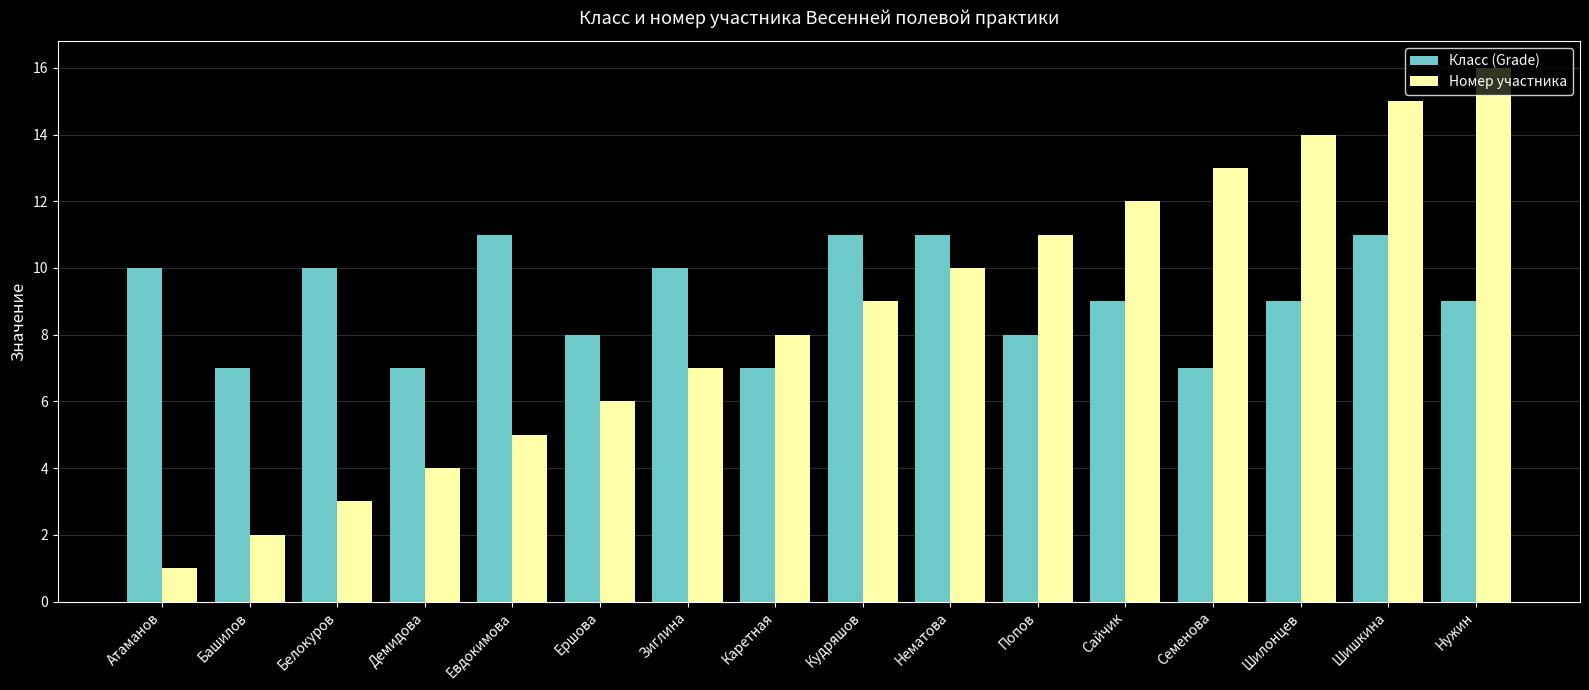

At Нужин, list the series in order from smallest to largest.

Класс (Grade), Номер участника